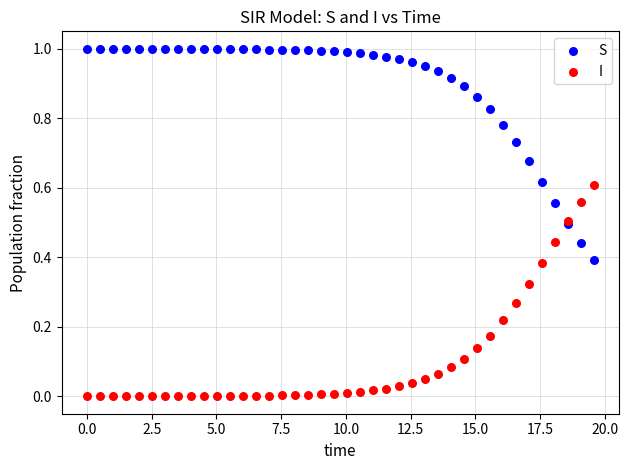

Which series contains the highest Y value?

S